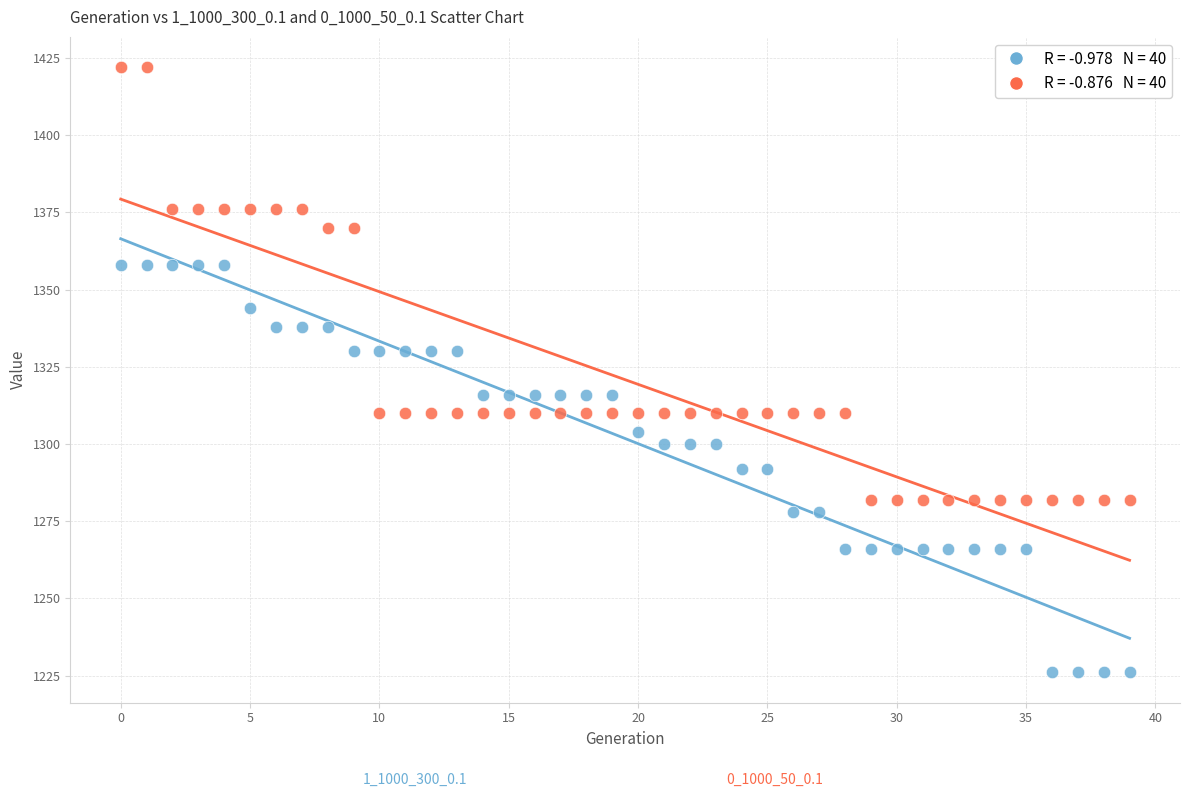

Across all data points, what is the range of Y values (max minus min)?

196